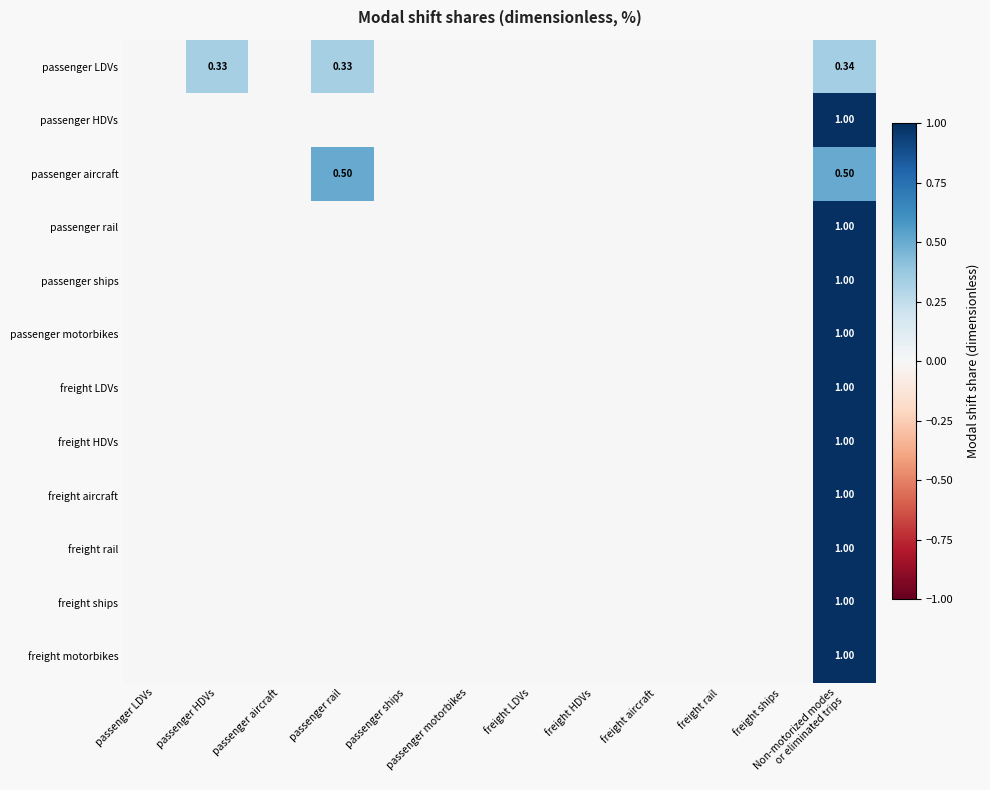

The freight rail series shows 0.0 at passenger rail. True or false?

True